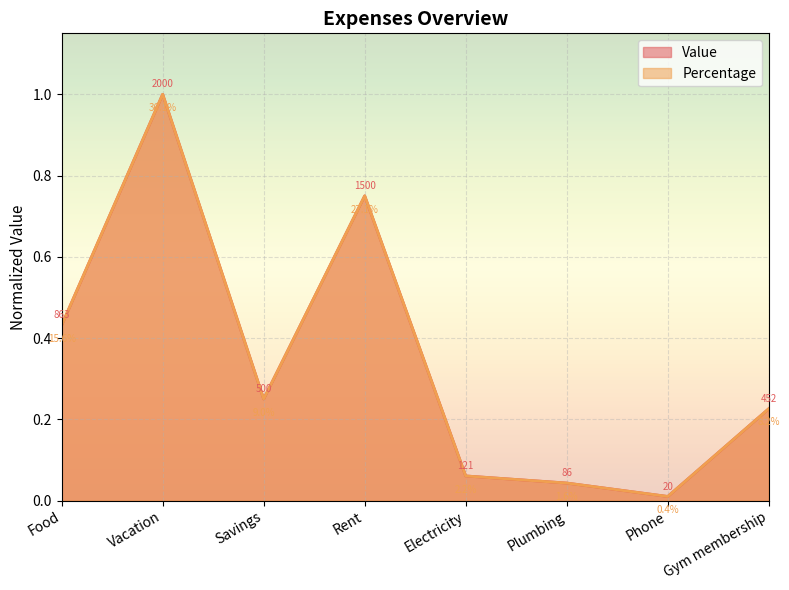

At Gym membership, list the series in order from smallest to largest.

Value, Percentage